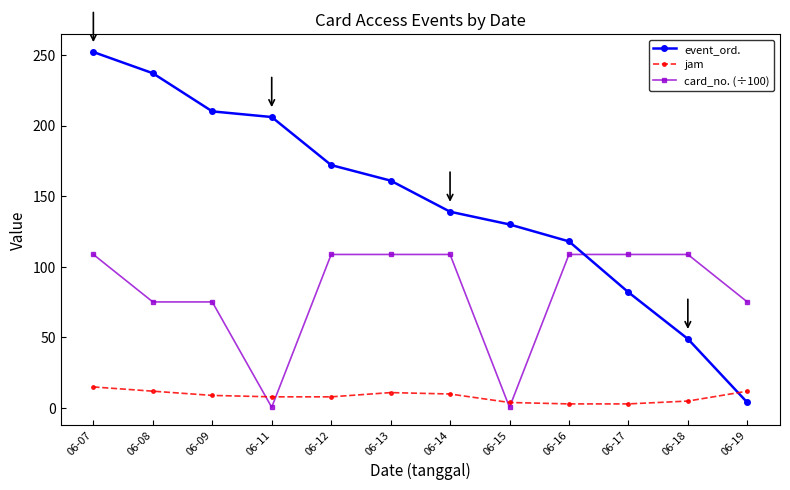

How many values in the event_ord. series are below 161?

6